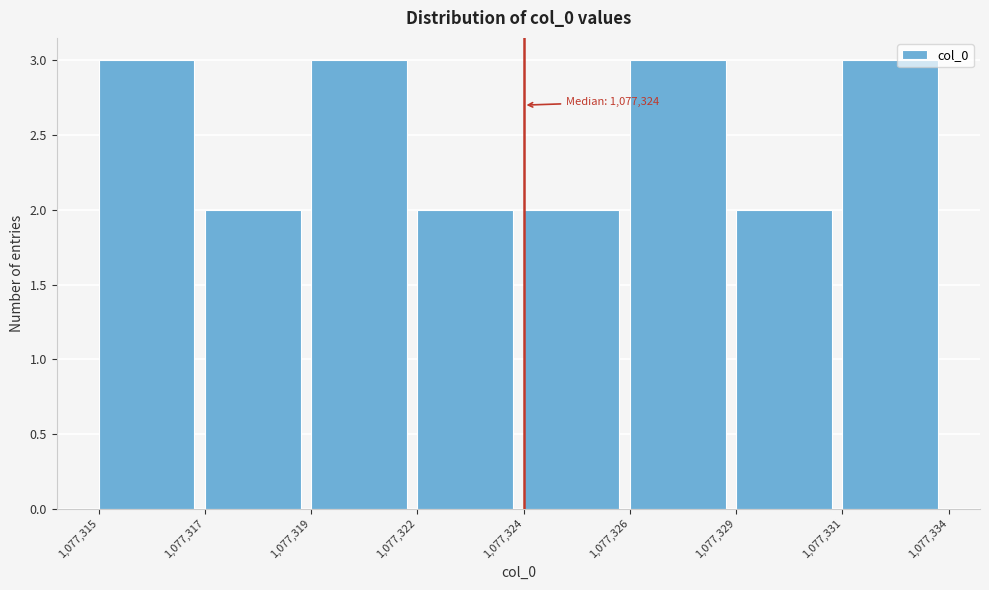

Reading left to right, extract all data points from this chart.

3	2	3	2	2	3	2	3